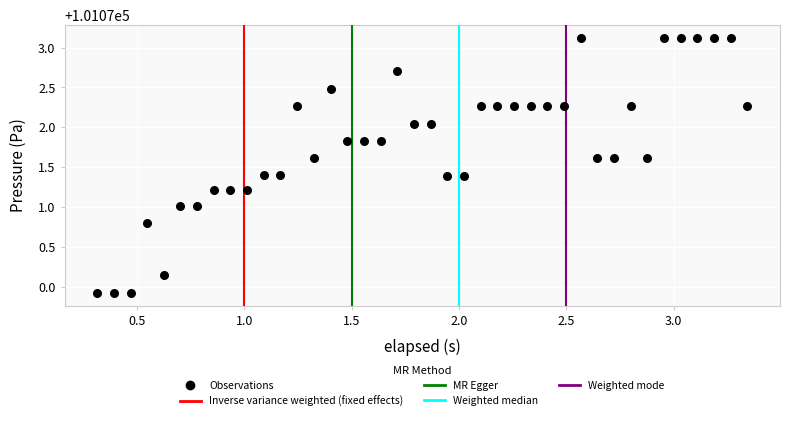

What is the range of Y values (max minus min)?

3.2